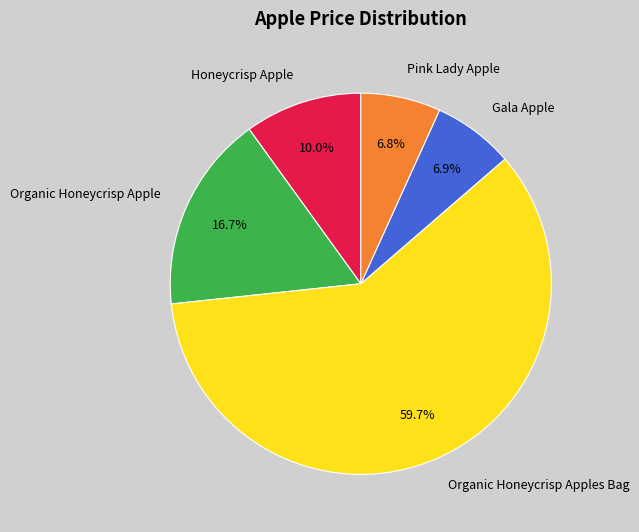

What percentage is NOT represented by Pink Lady Apple?

93.2%